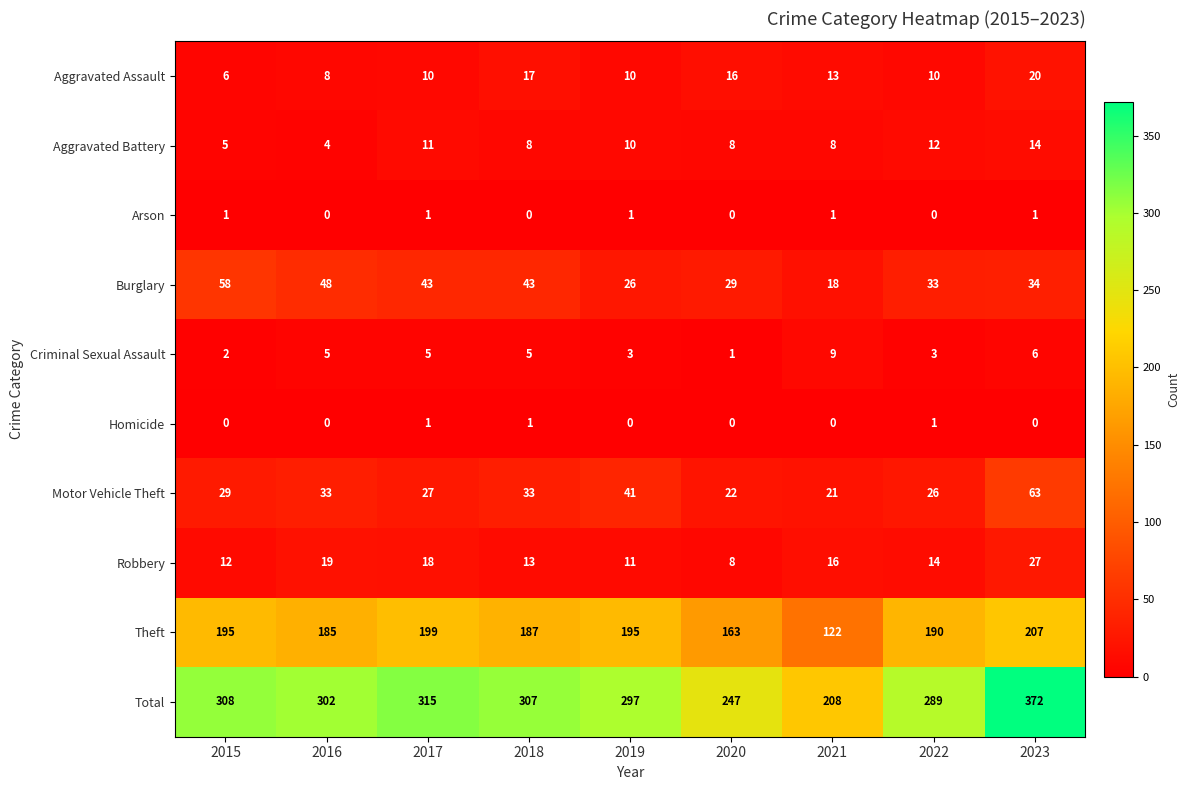

What is the greatest value displayed?

372